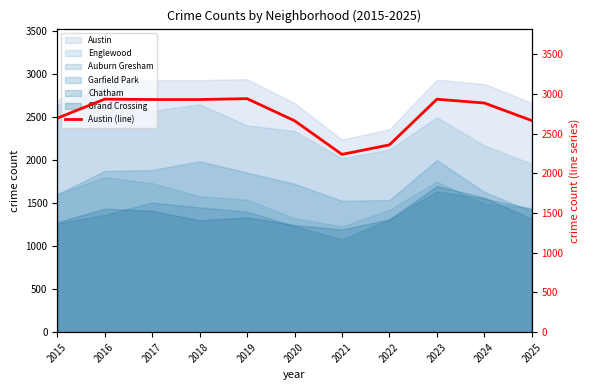

What is the change in value from 2018 to 2019?

+11